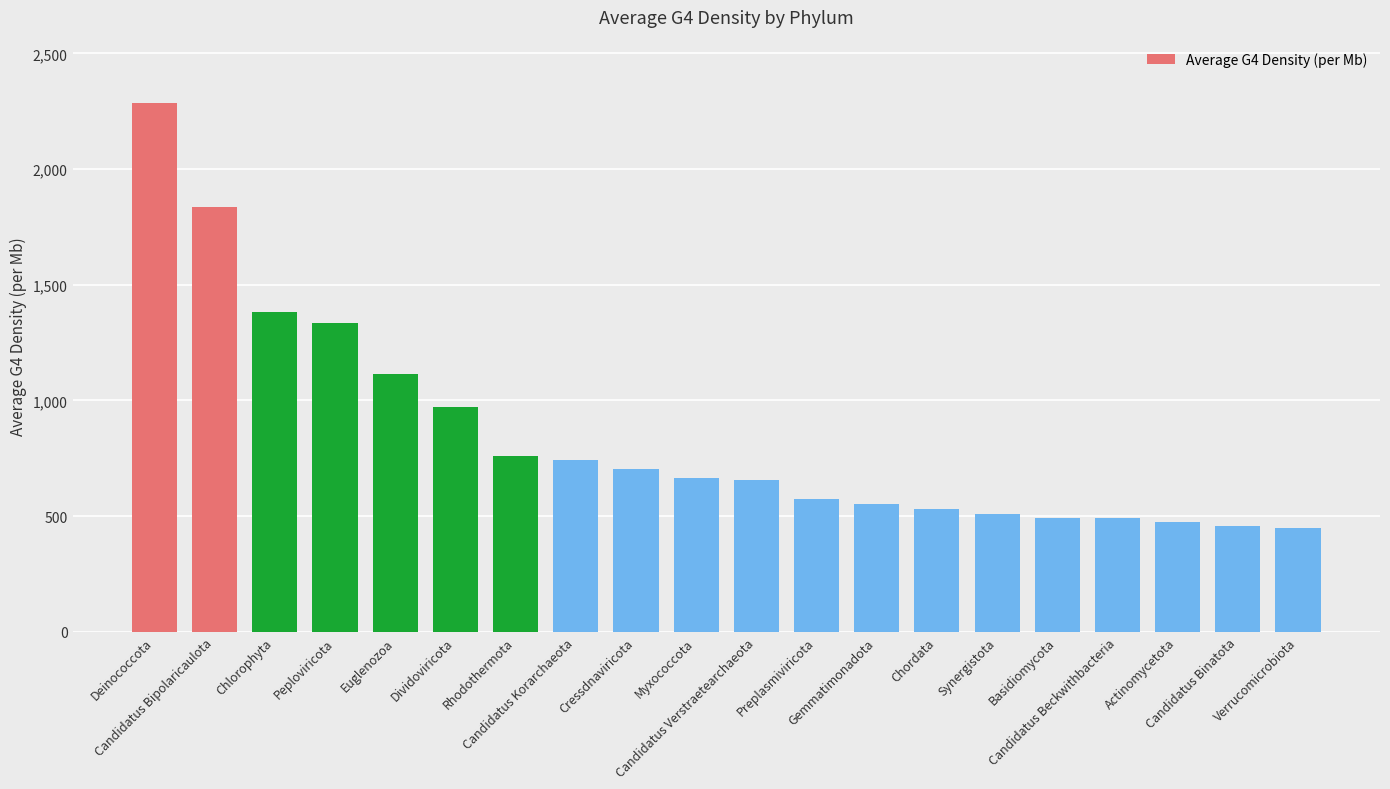

At which label does the data first exceed 665?

Deinococcota